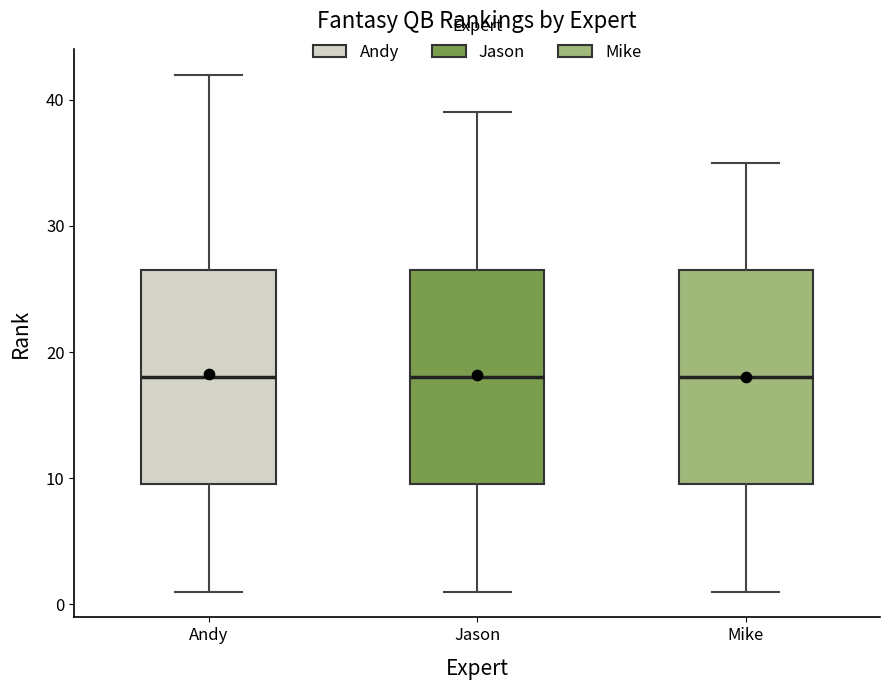

Reading left to right, transcribe this box plot: for each box, give where its median line is, the range the box spans, and where its two whiskers end, as read against the y-axis. The values are not printed on the chart, so give them approximately, as read against the axis.

Andy: median 18, box 10 to 27, whiskers 1 to 42
Jason: median 18, box 10 to 27, whiskers 1 to 39
Mike: median 18, box 10 to 27, whiskers 1 to 35